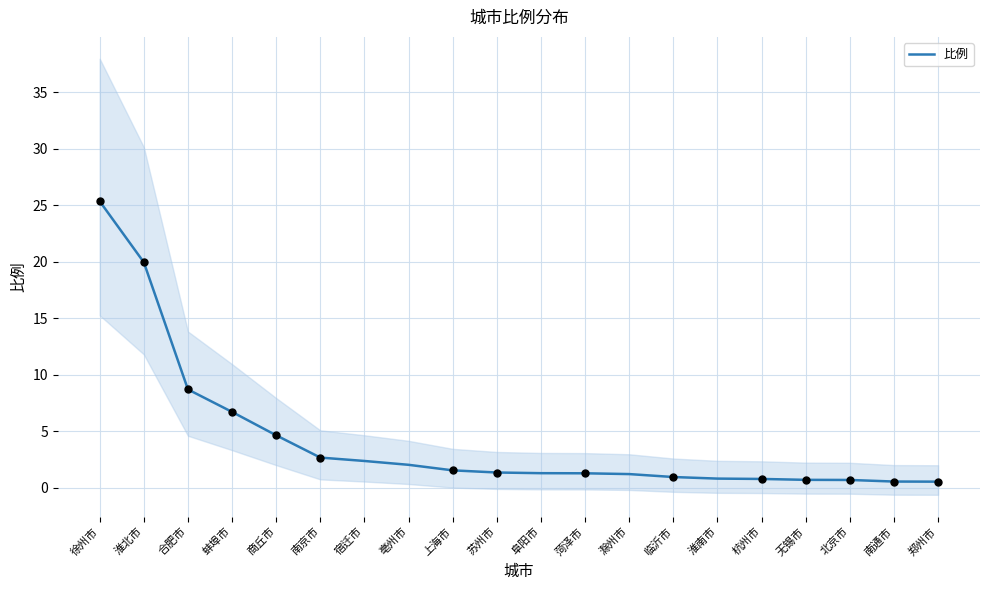

What is the change in value from 商丘市 to 郑州市?

-4.1